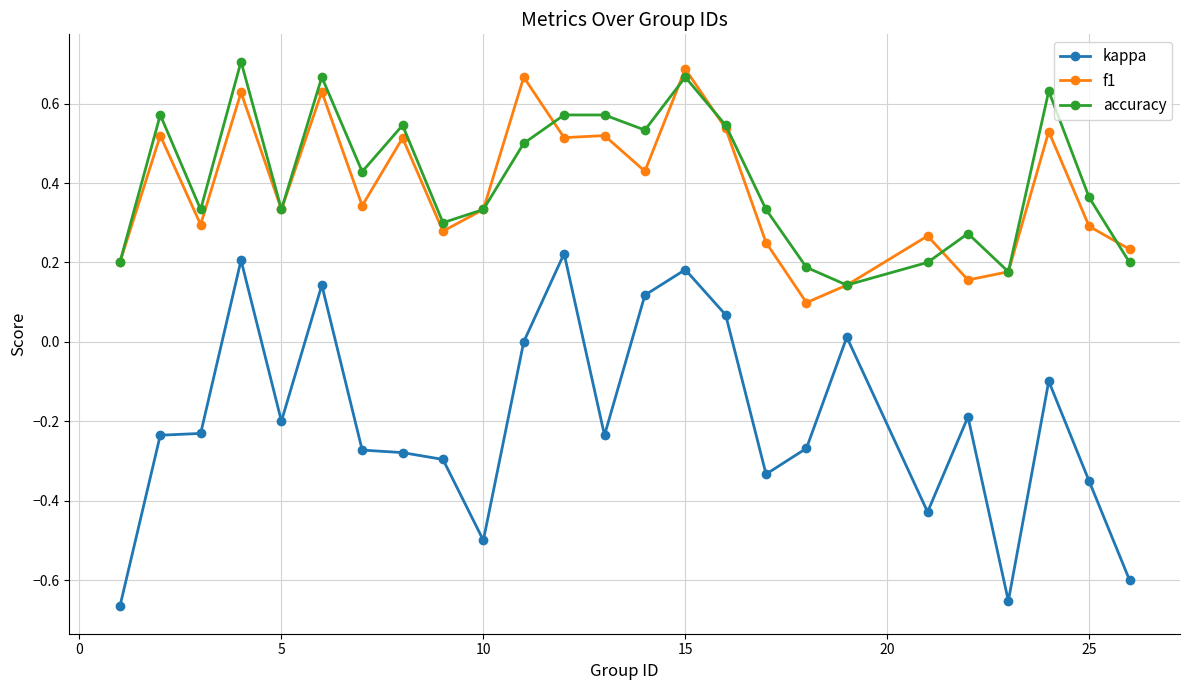

Rank the series by their maximum value, from lowest to highest.

kappa, f1, accuracy